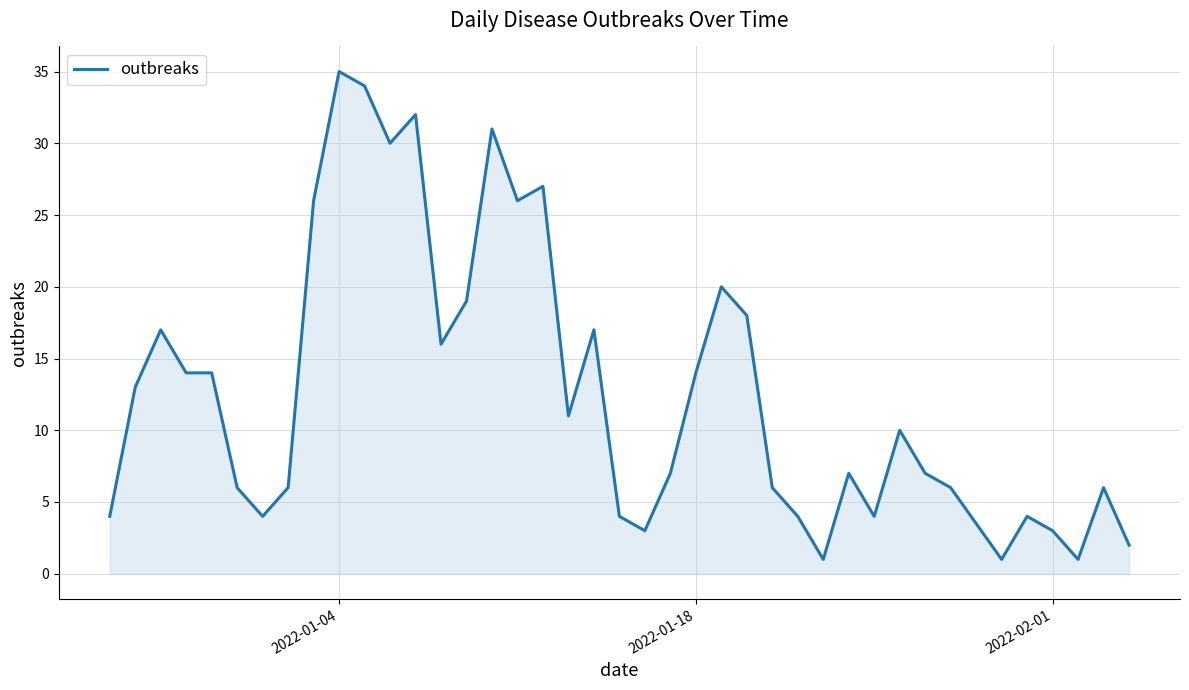

What is the maximum value shown in the chart?

35